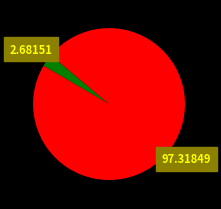

Is there a majority slice in this chart?

Yes